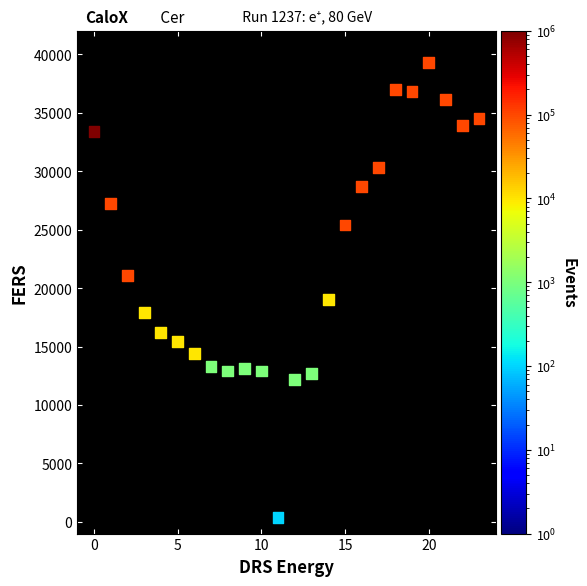

What is the range of Y values (max minus min)?

38900